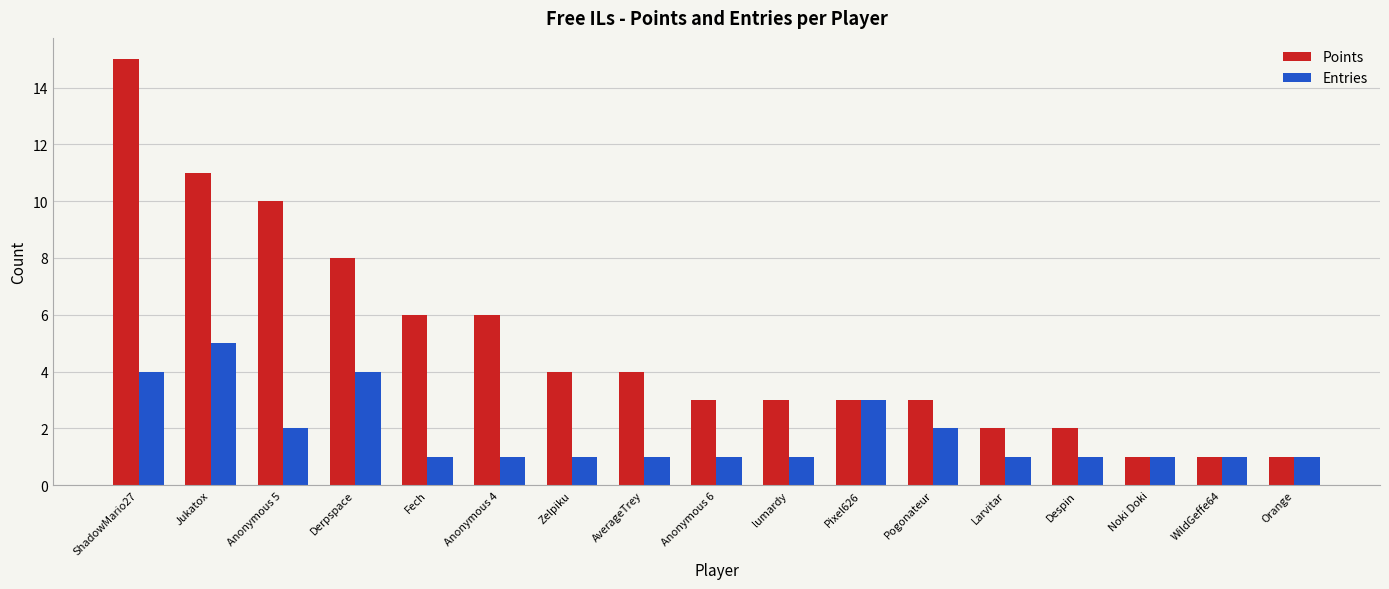

How many bars are there in total?

34